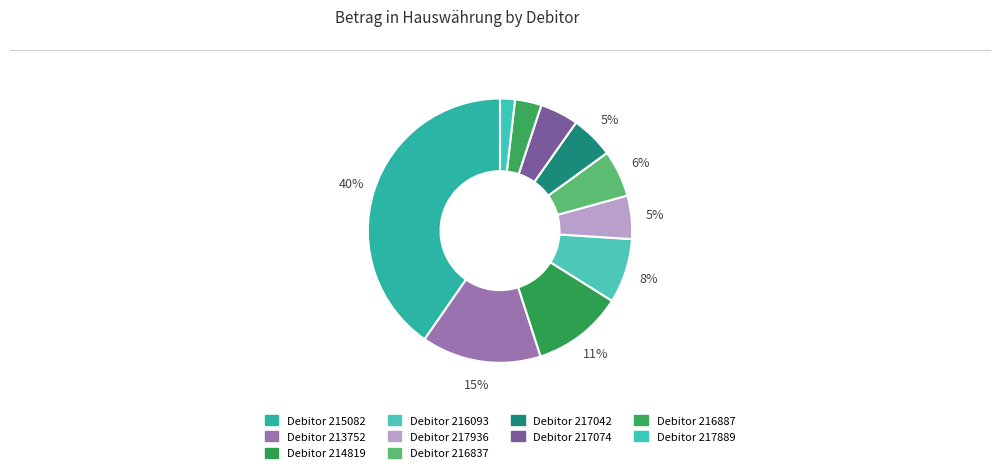

To the nearest percent, what is the difference between the largest and smallest slice percentages?

39%